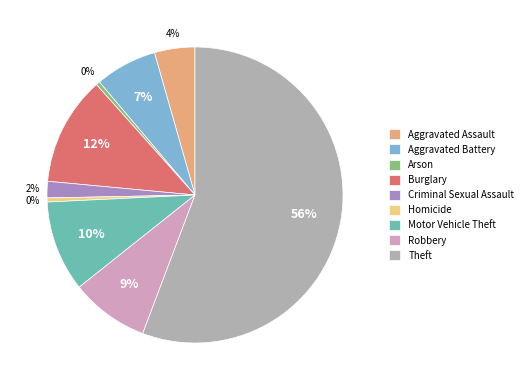

Count the number of slices in the pie.

9